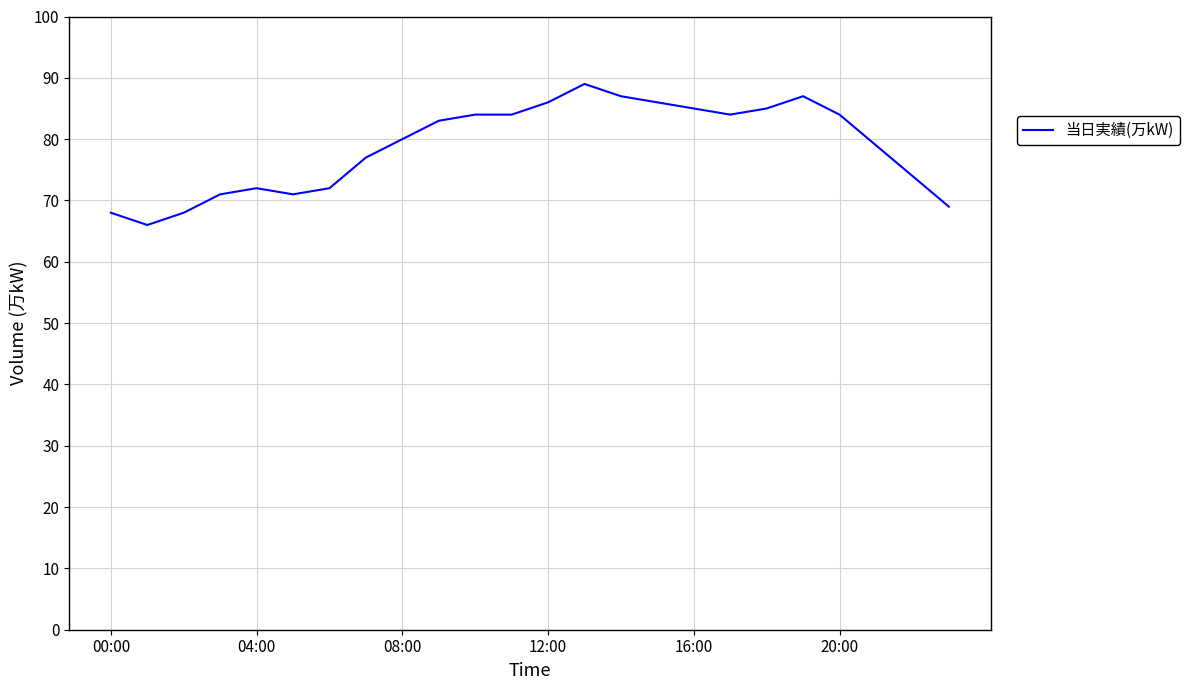

What is the minimum value shown in the chart?

66